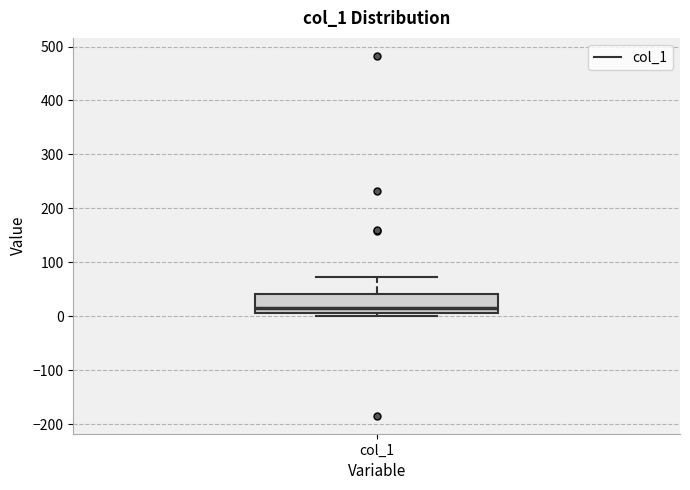

Where is the lower edge of the box for col_1 on the y-axis? The values are not printed on the chart, so give them approximately, as read against the axis.

10